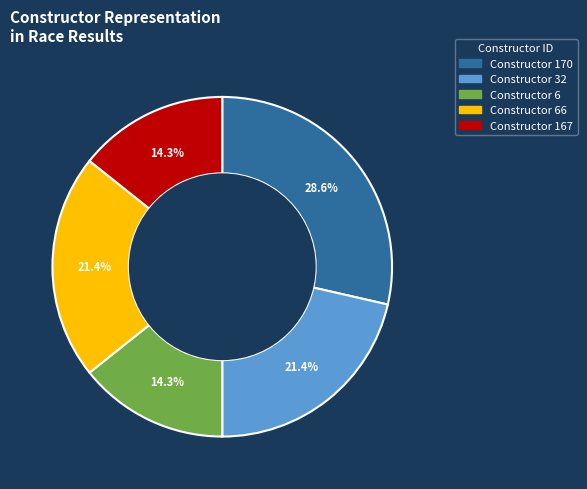

Does any single category account for the majority?

No